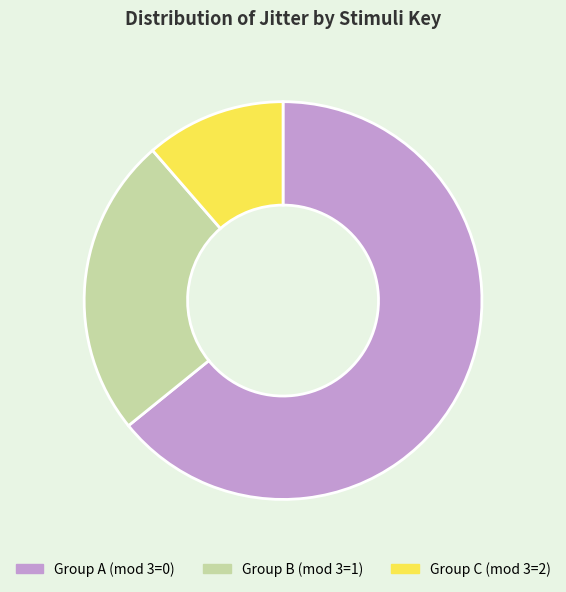

Which slice is the largest?

Group A (mod 3=0)